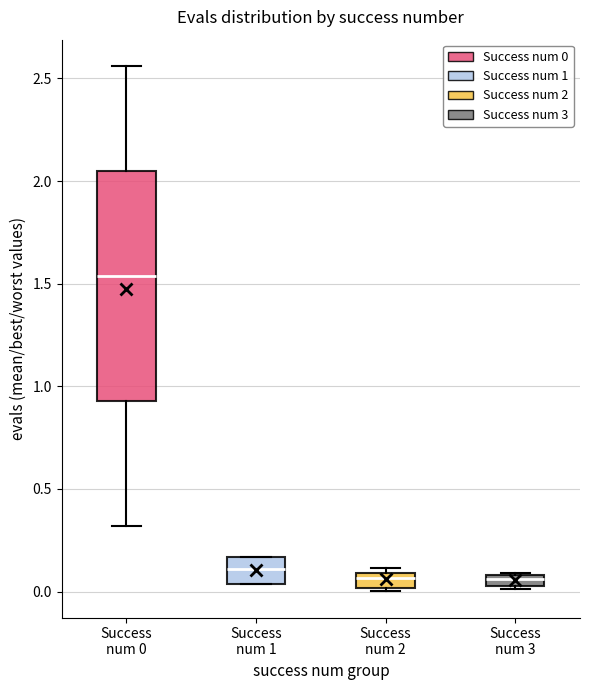

Which box is the tallest, from its lower edge to its upper edge?

Success num 0